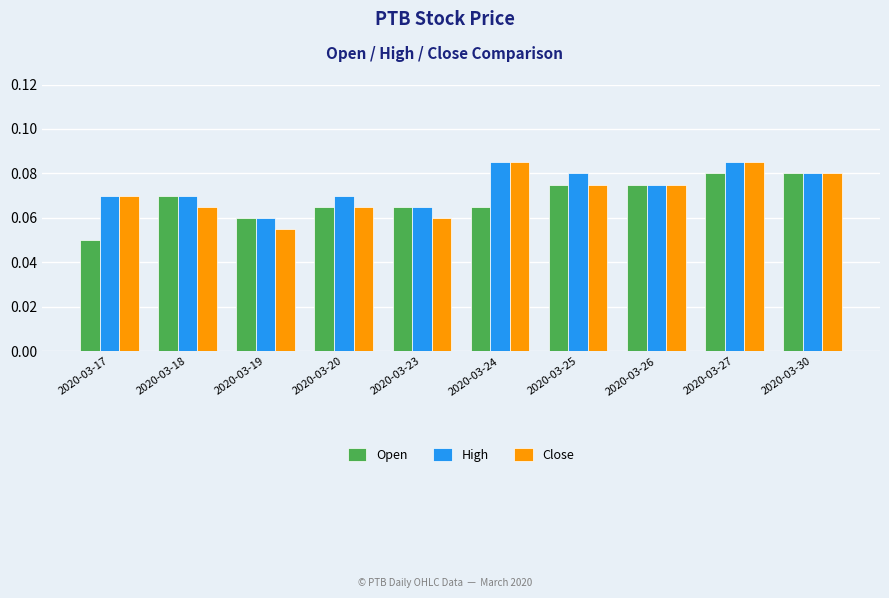

What is the total value across all series at 2020-03-26?

0.2